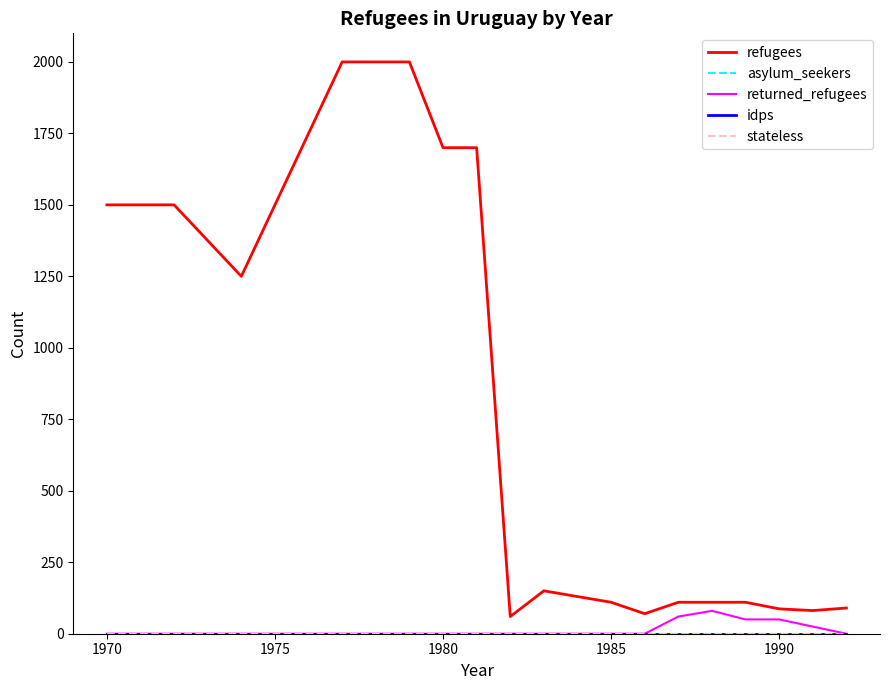

Is this an area chart (filled region under the line)?

No